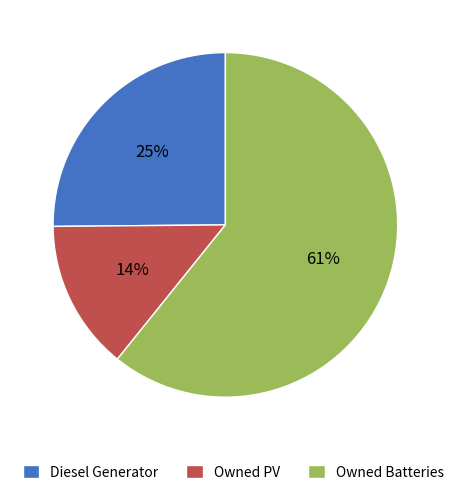

Combined, do Owned Batteries and Diesel Generator account for over 50%?

Yes